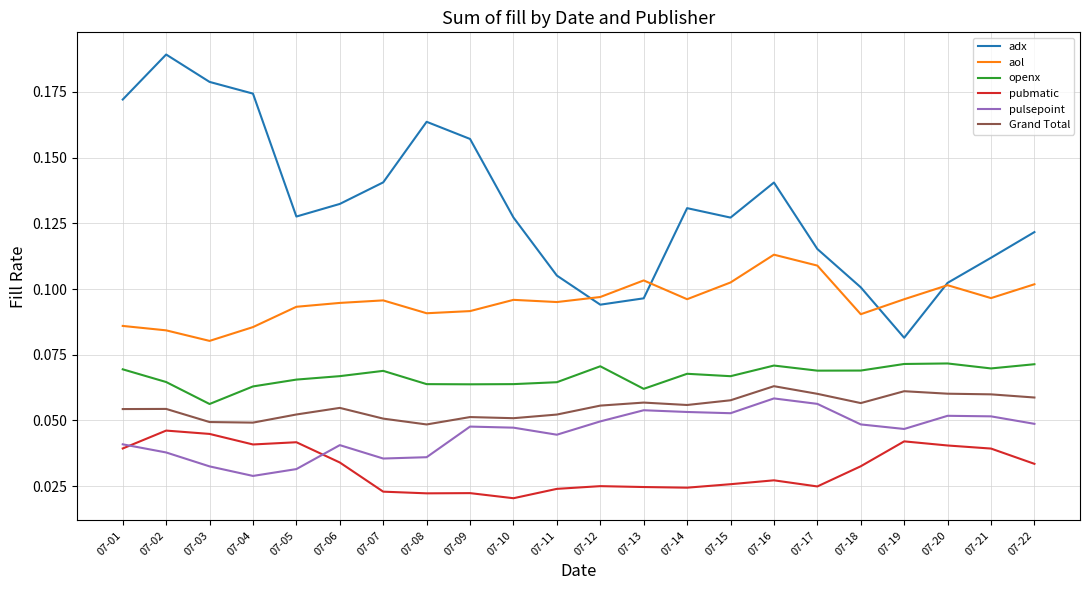

True or false: pubmatic and aol cross at least once.

False